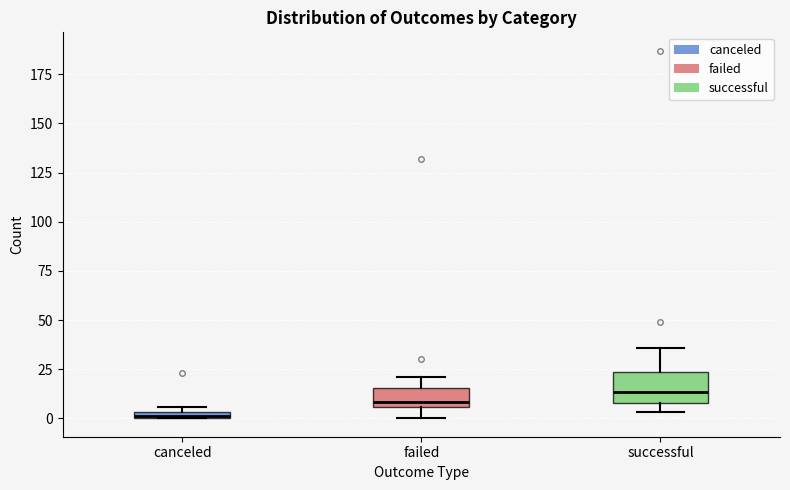

Where does the upper whisker of the box for successful end on the y-axis? The values are not printed on the chart, so give them approximately, as read against the axis.

35